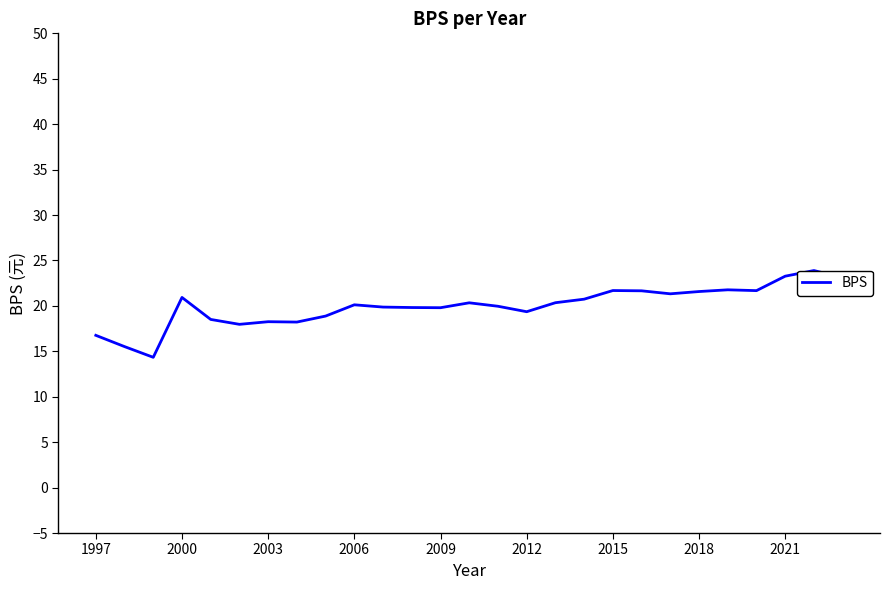

What is the maximum value shown in the chart?

23.9